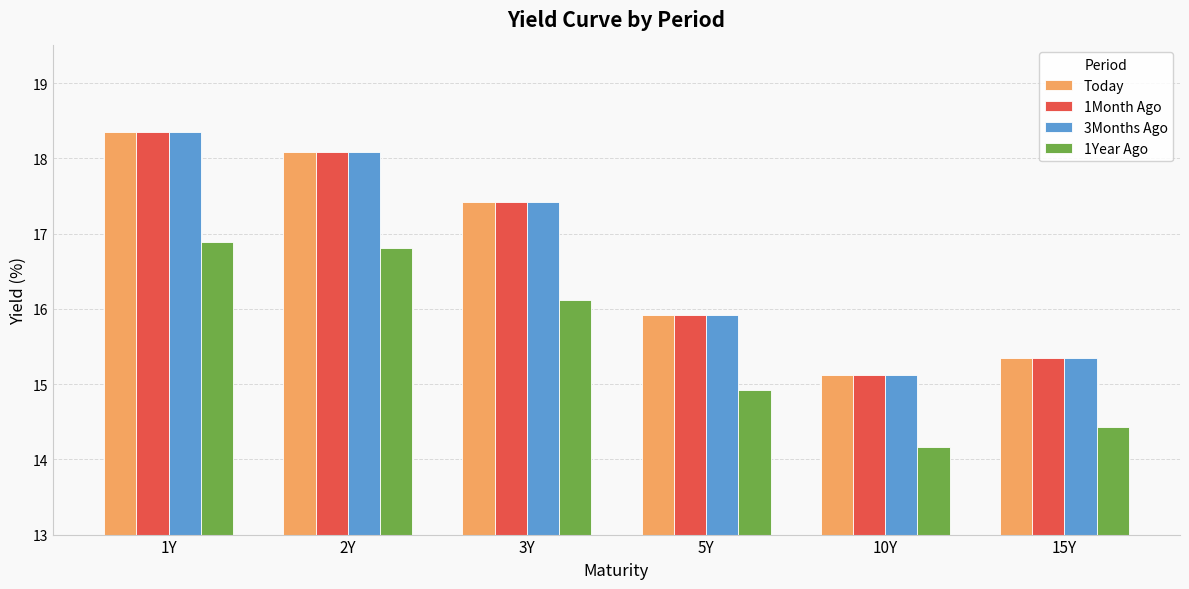

True or false: 1Year Ago has a value of 14.2 at 10Y.

True